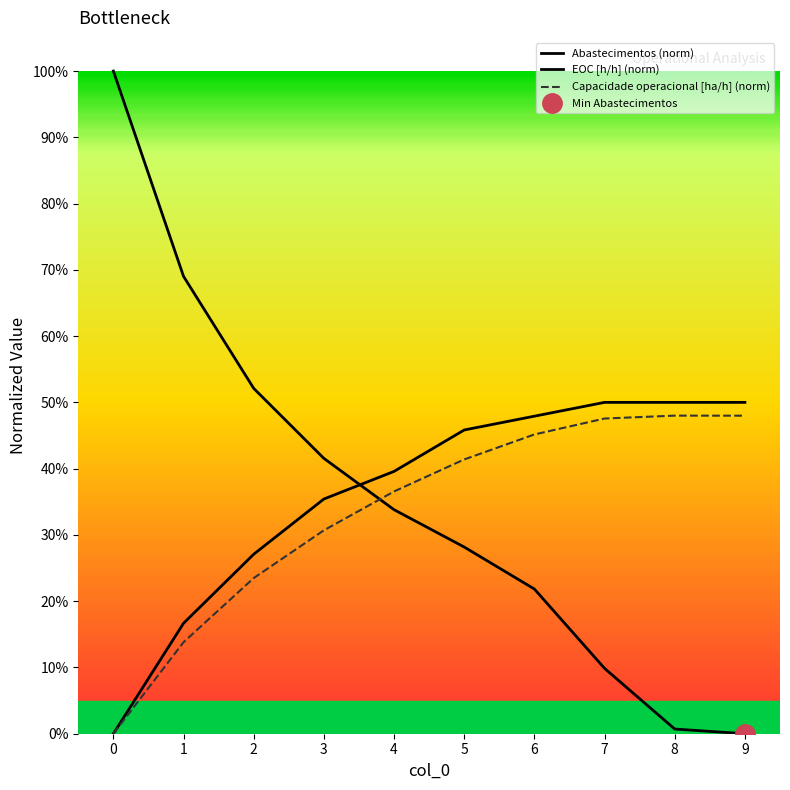

At which category does Capacidade operacional [ha/h] reach its first local peak?

8